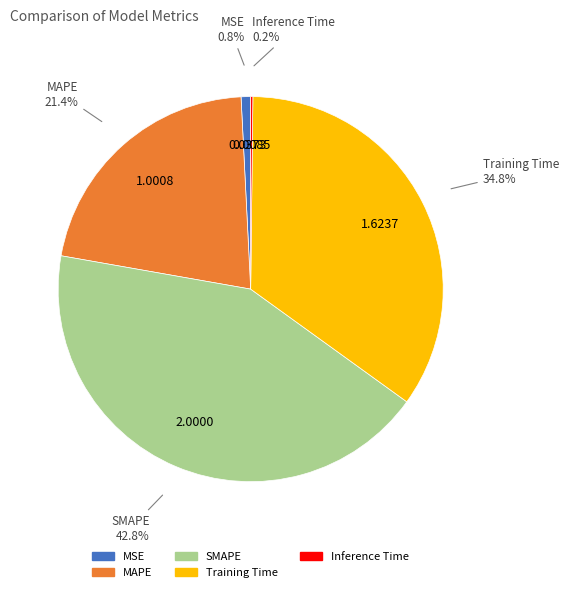

Does any single category account for the majority?

No